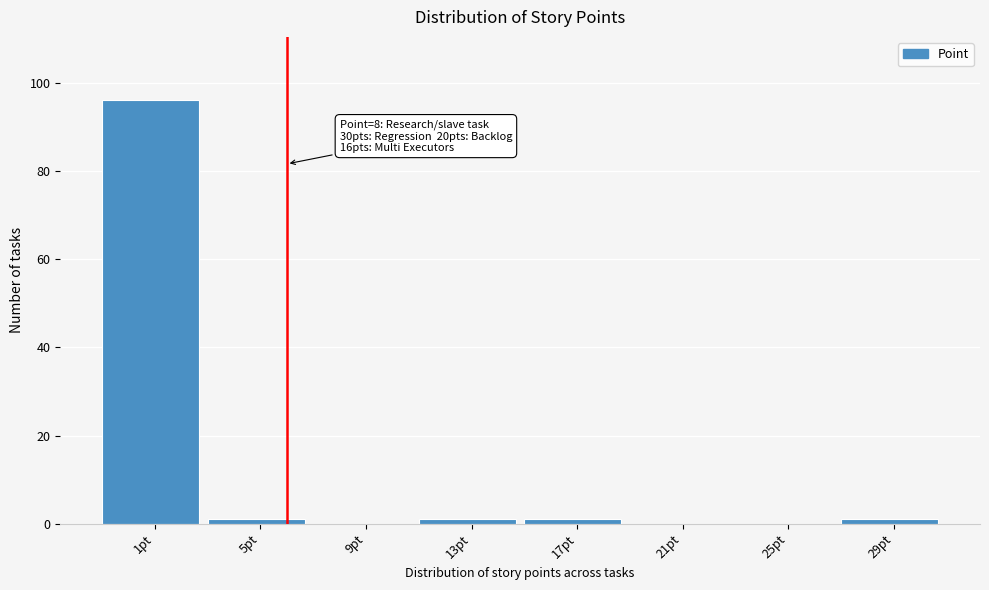

Reading left to right, transcribe all the data shown in this chart.

1pt=96	5pt=1	9pt=0	13pt=1	17pt=1	21pt=0	25pt=0	29pt=1